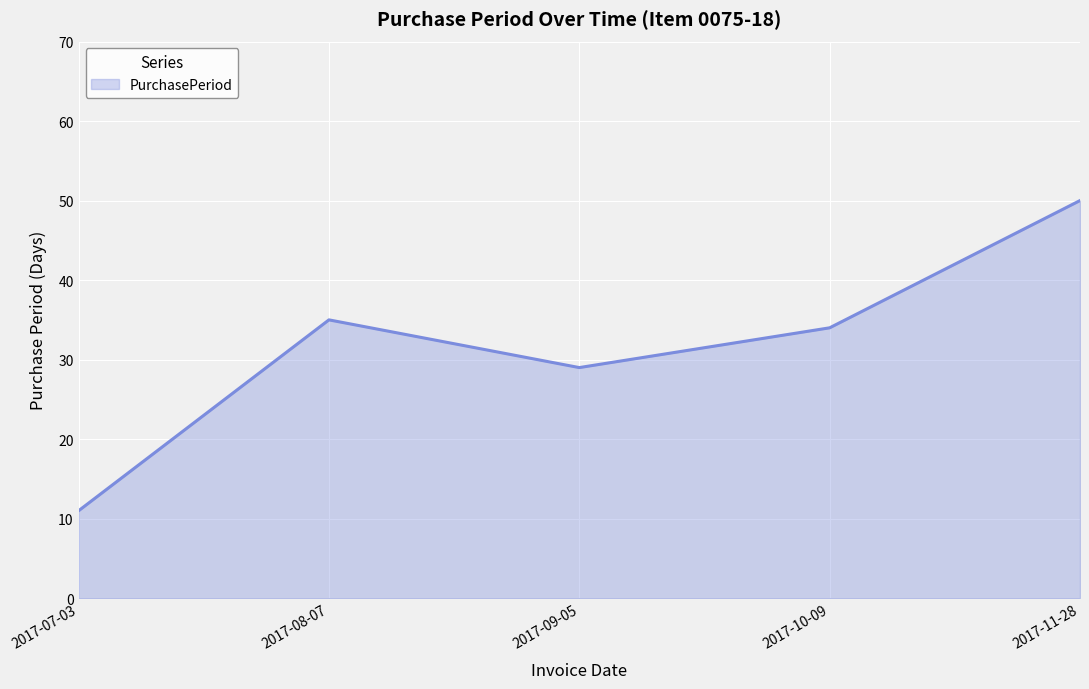

Which label corresponds to the largest value in the chart?

2017-11-28